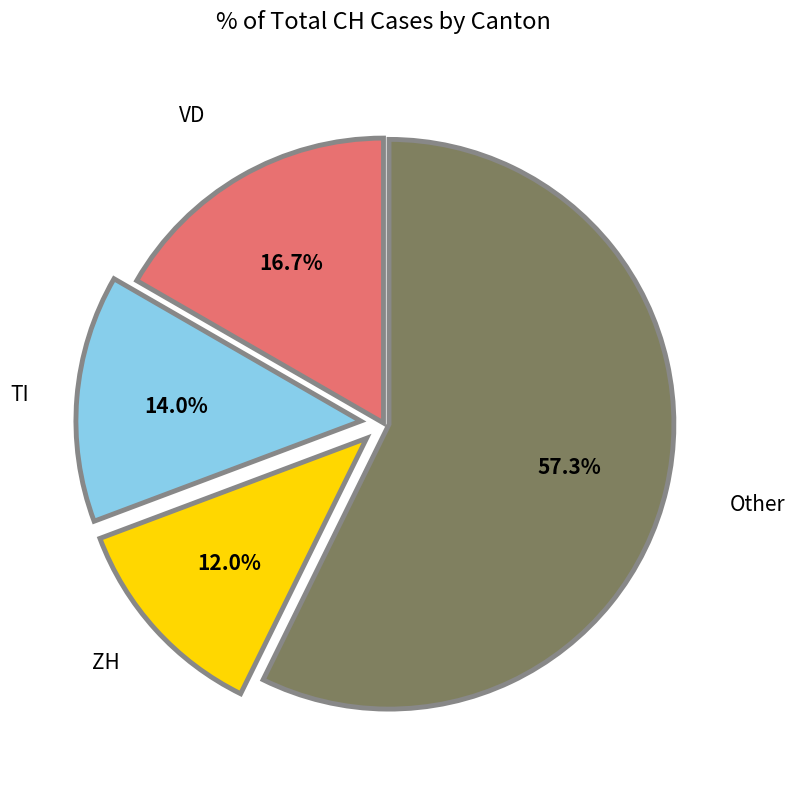

Is there any slice that represents more than half of the pie?

Yes